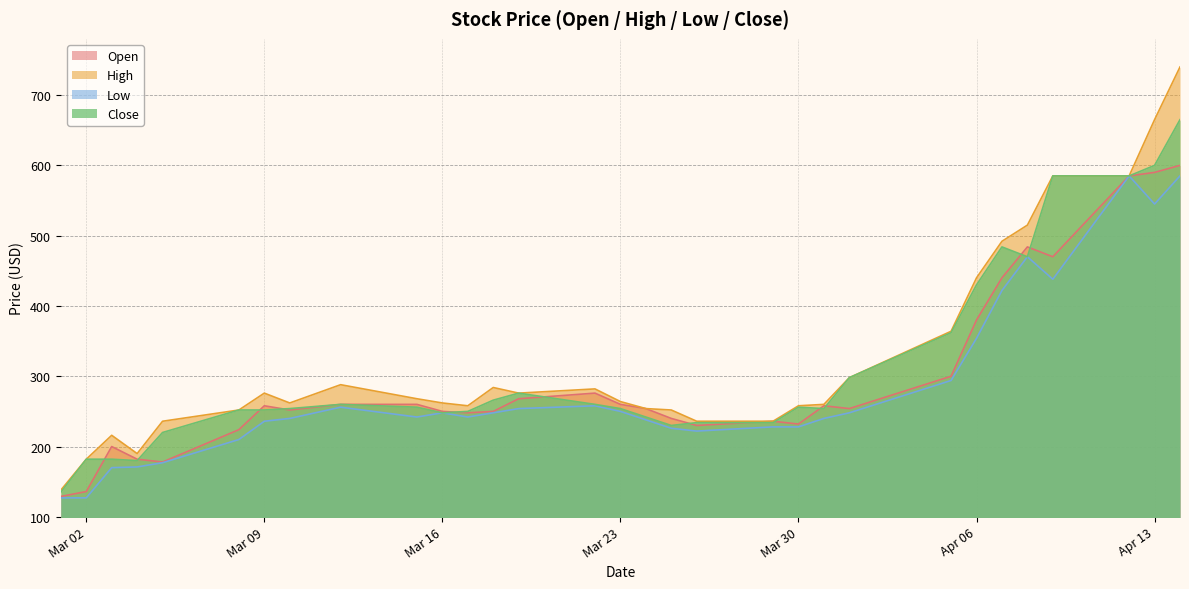

Which category has the lowest value across all series?

2021-03-01